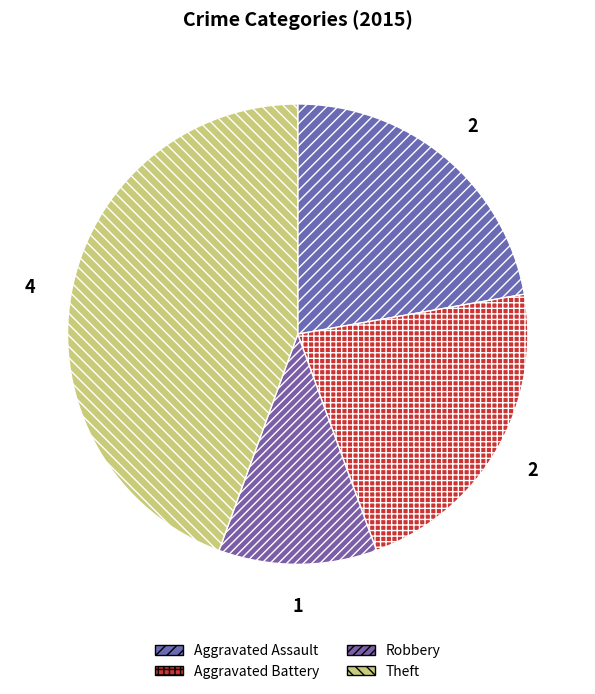

To the nearest percent, what portion does Aggravated Assault represent?

22%